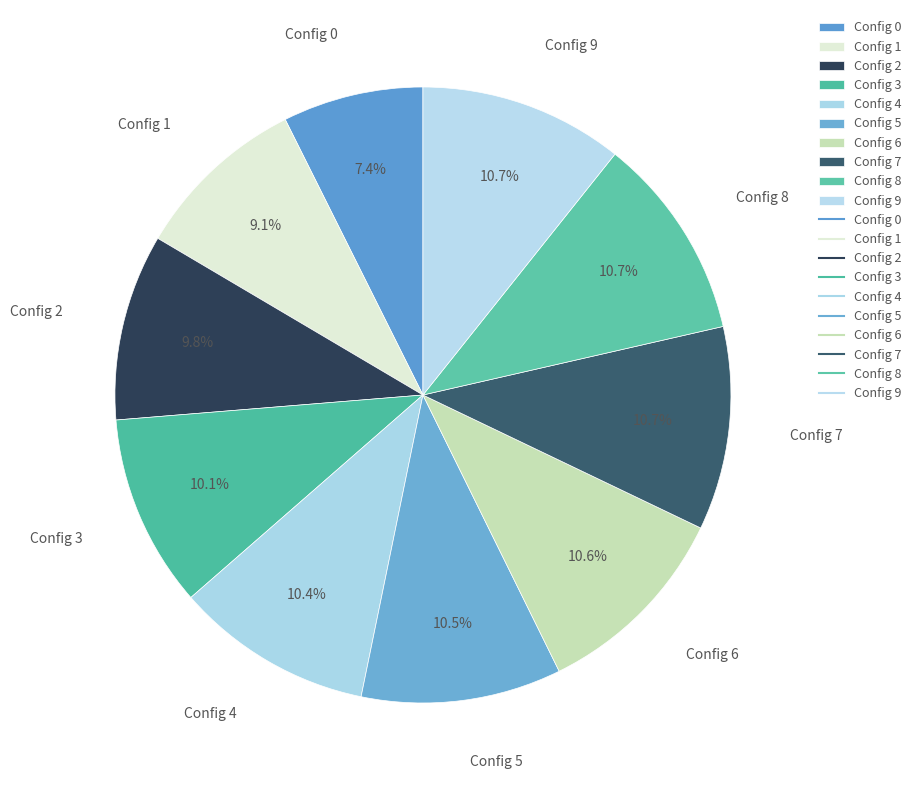

How many segments does this pie chart have?

10